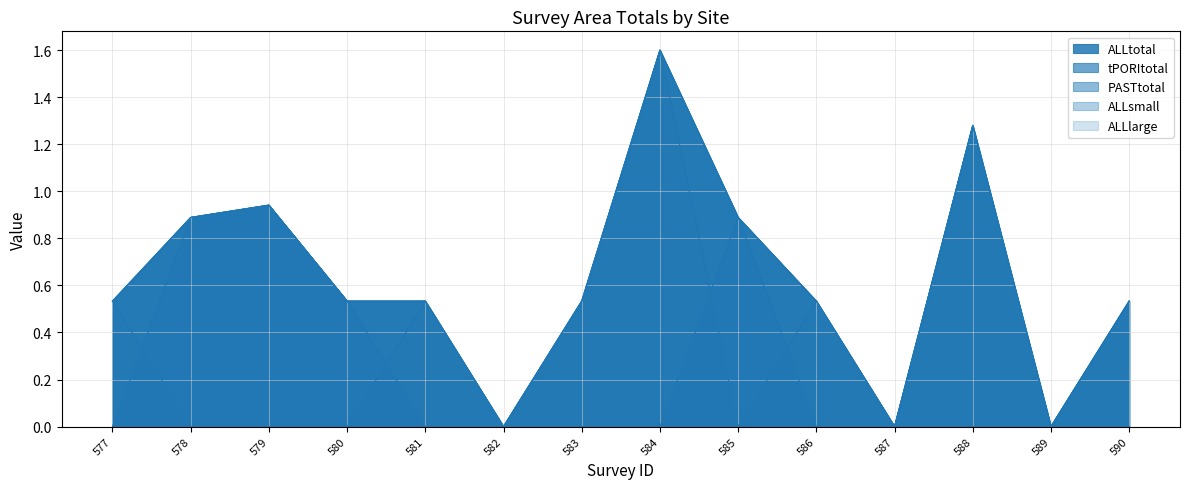

How many distinct data groups are displayed?

5